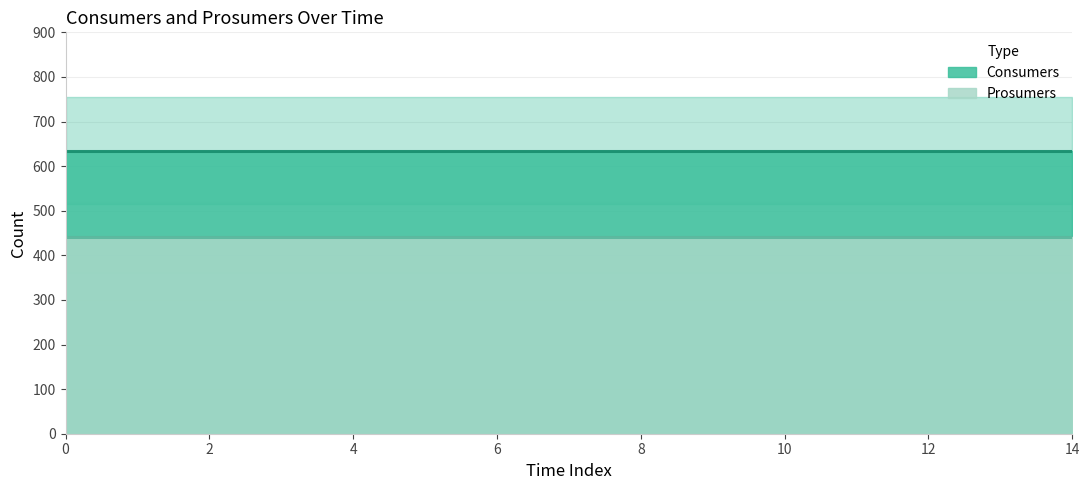

Is it true that Consumers (line) equals 635 at 8?

True